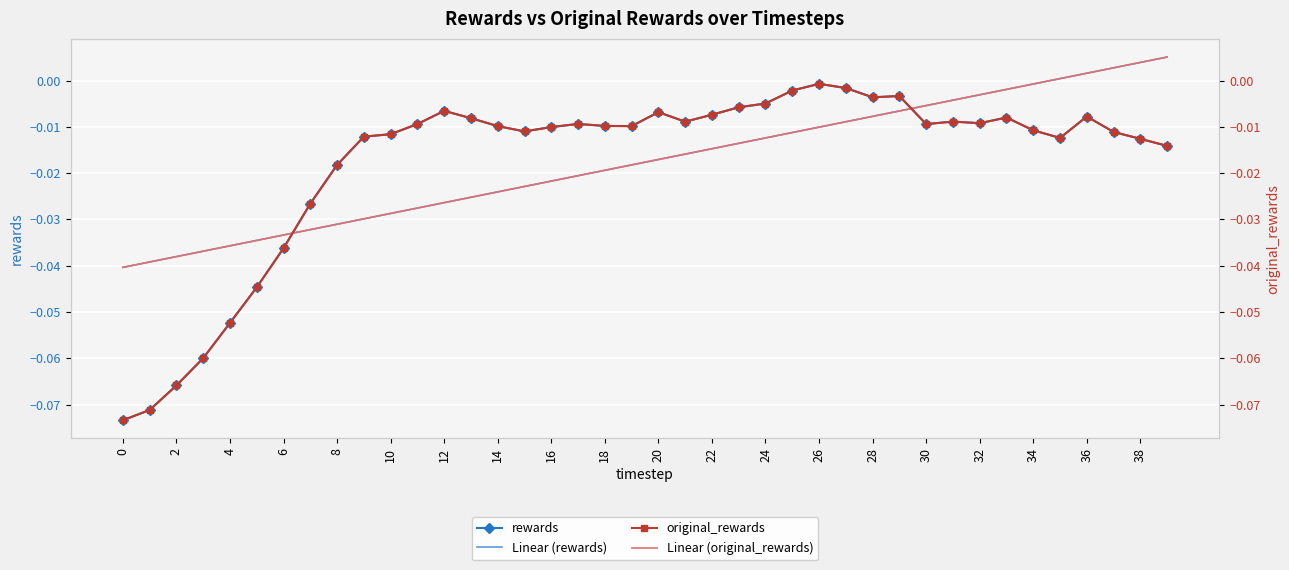

True or false: rewards and original_rewards cross at least once.

False